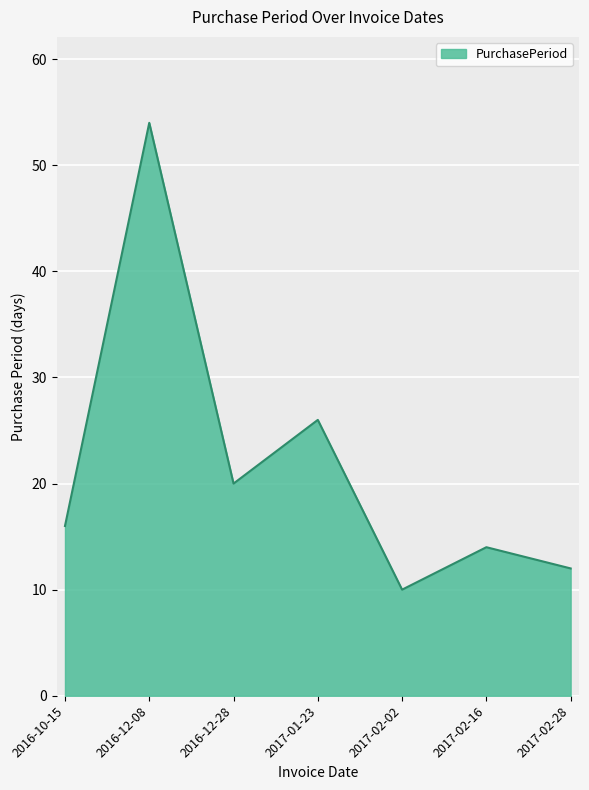

What is the maximum value shown in the chart?

54